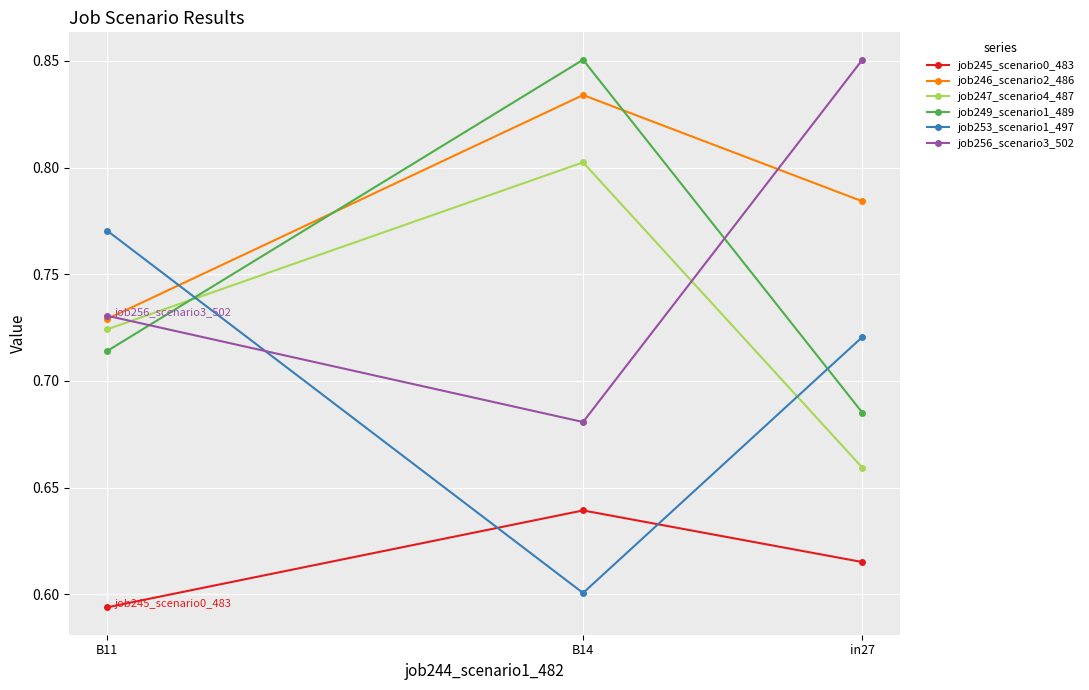

What is the sum of all job249_scenario1_489 values?

2.2